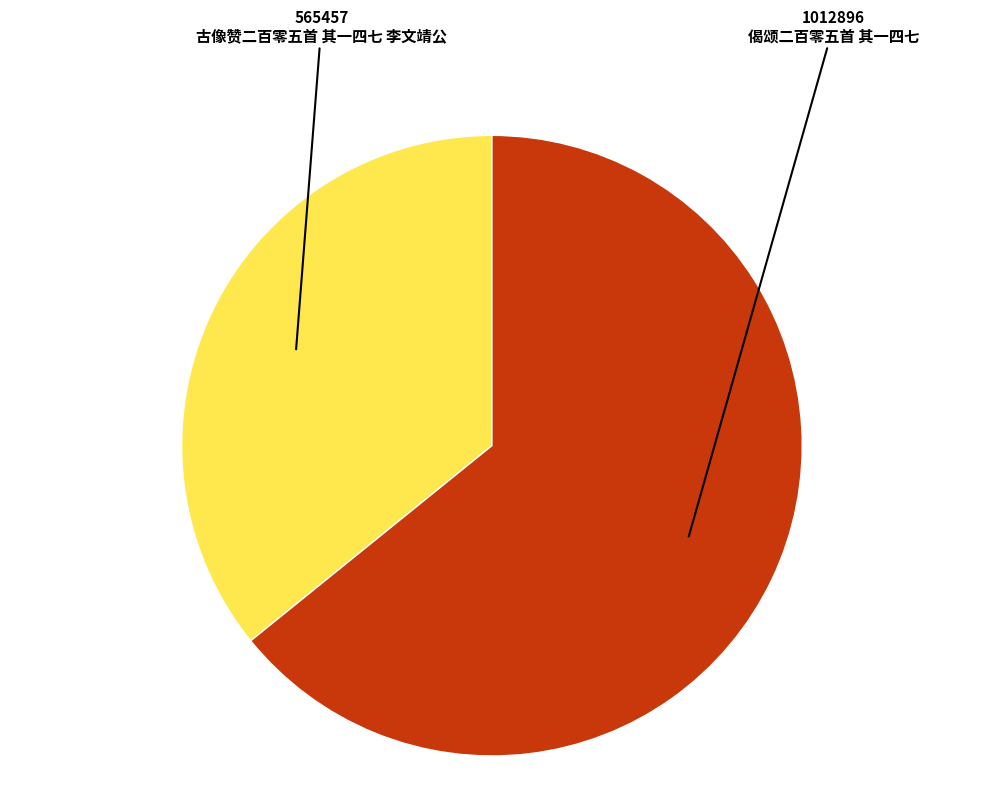

The 偈颂二百零五首 其一四七 slice represents 56% of the pie. True or false?

False